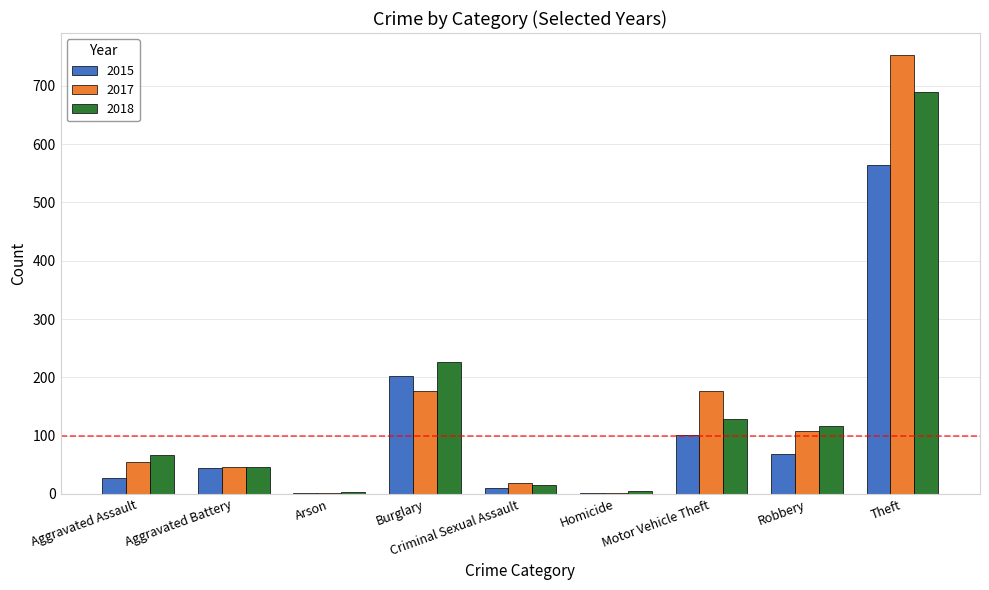

Which category has the highest value in the 2017 series?

Theft